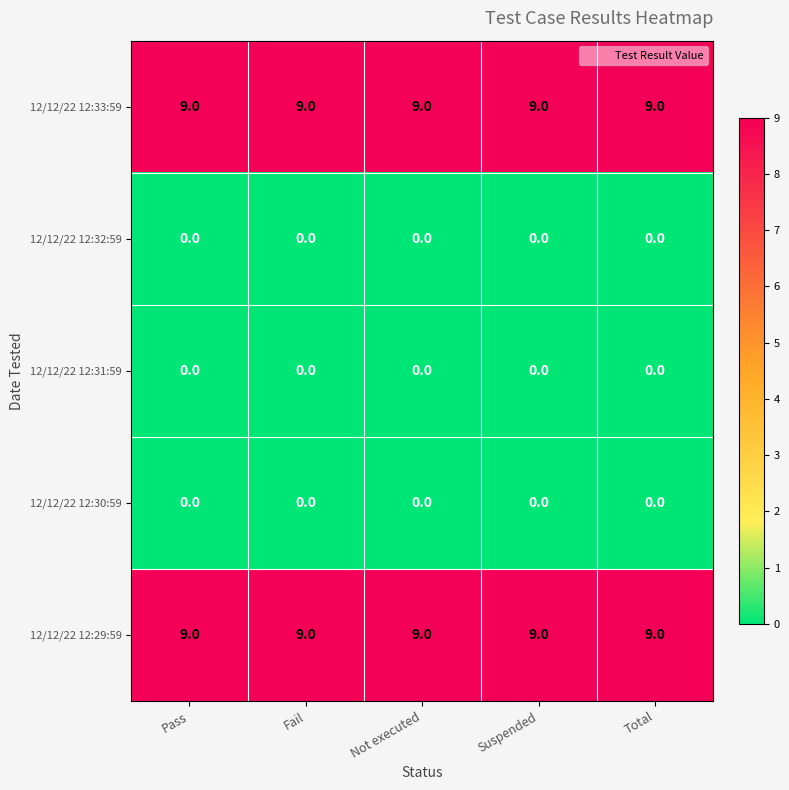

What value does the 12/12/22 12:29:59 series have at Fail?

9